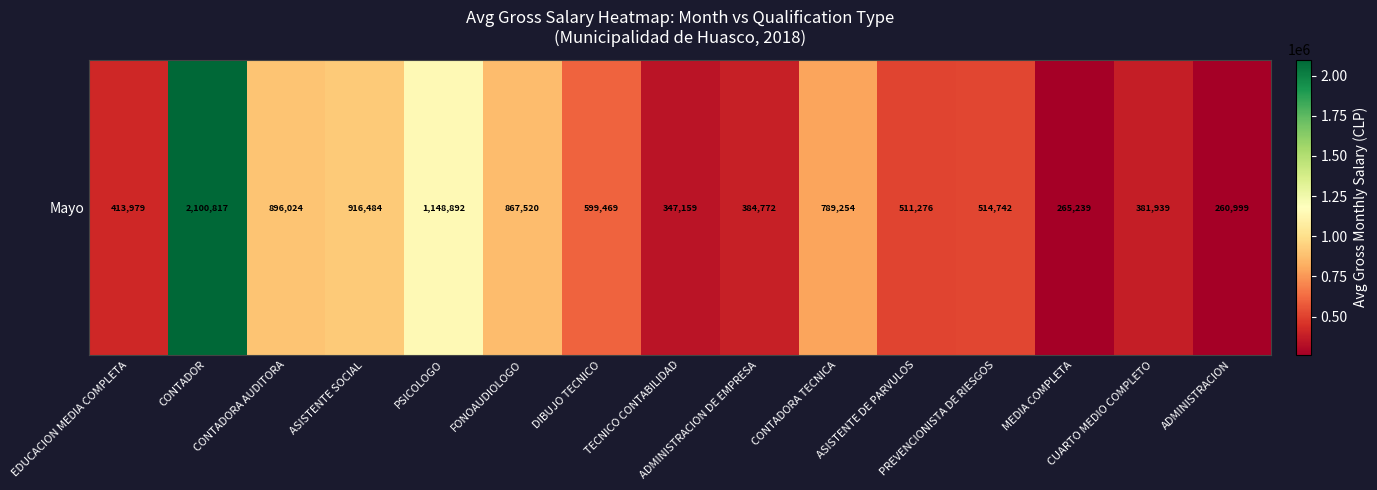

Count the number of data series in this chart.

1